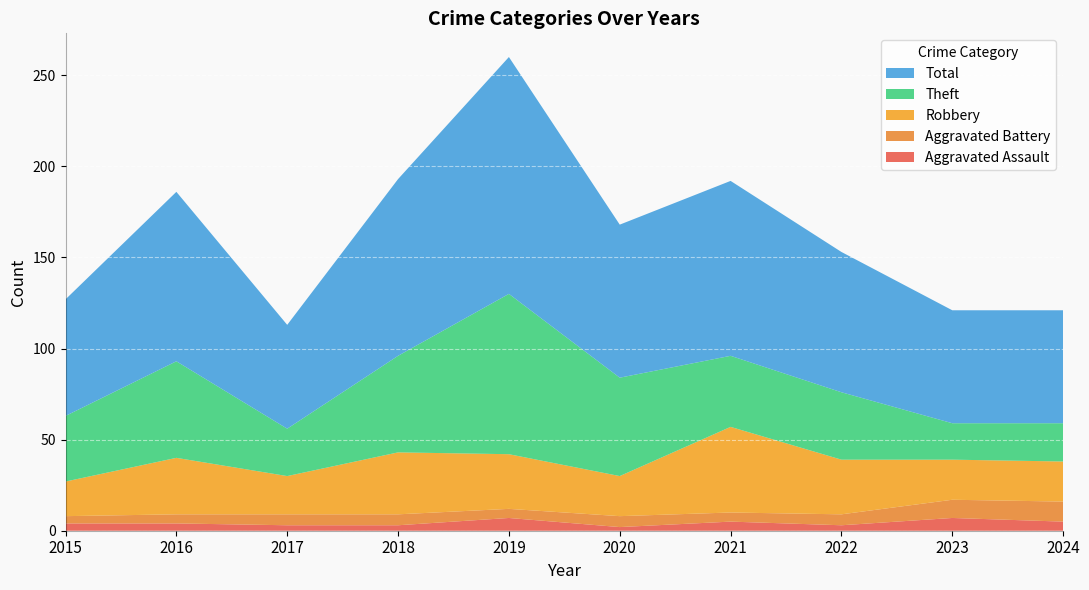

Reading left to right, what are all the values shown in this chart?

Aggravated Assault: 2015=4	2016=4	2017=3	2018=3	2019=7	2020=2	2021=5	2022=3	2023=7	2024=5
Aggravated Battery: 2015=4	2016=5	2017=6	2018=6	2019=5	2020=6	2021=5	2022=6	2023=10	2024=11
Robbery: 2015=19	2016=31	2017=21	2018=34	2019=30	2020=22	2021=47	2022=30	2023=22	2024=22
Theft: 2015=36	2016=53	2017=26	2018=53	2019=88	2020=54	2021=39	2022=37	2023=20	2024=21
Total: 2015=64	2016=93	2017=57	2018=97	2019=130	2020=84	2021=96	2022=77	2023=62	2024=62